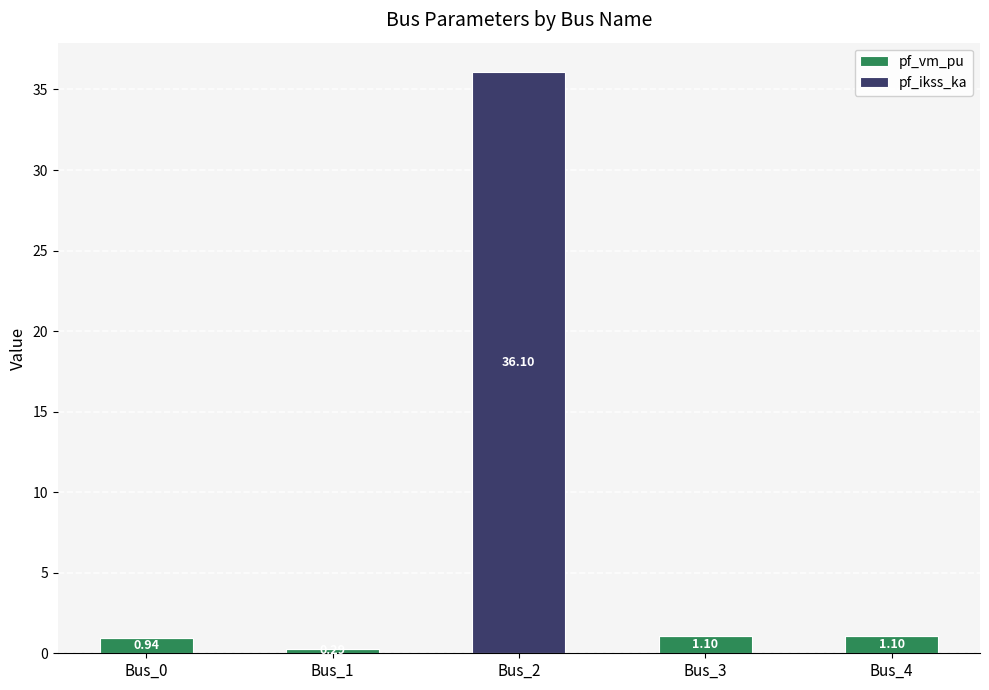

What is the total value across all series at Bus_3?

1.1